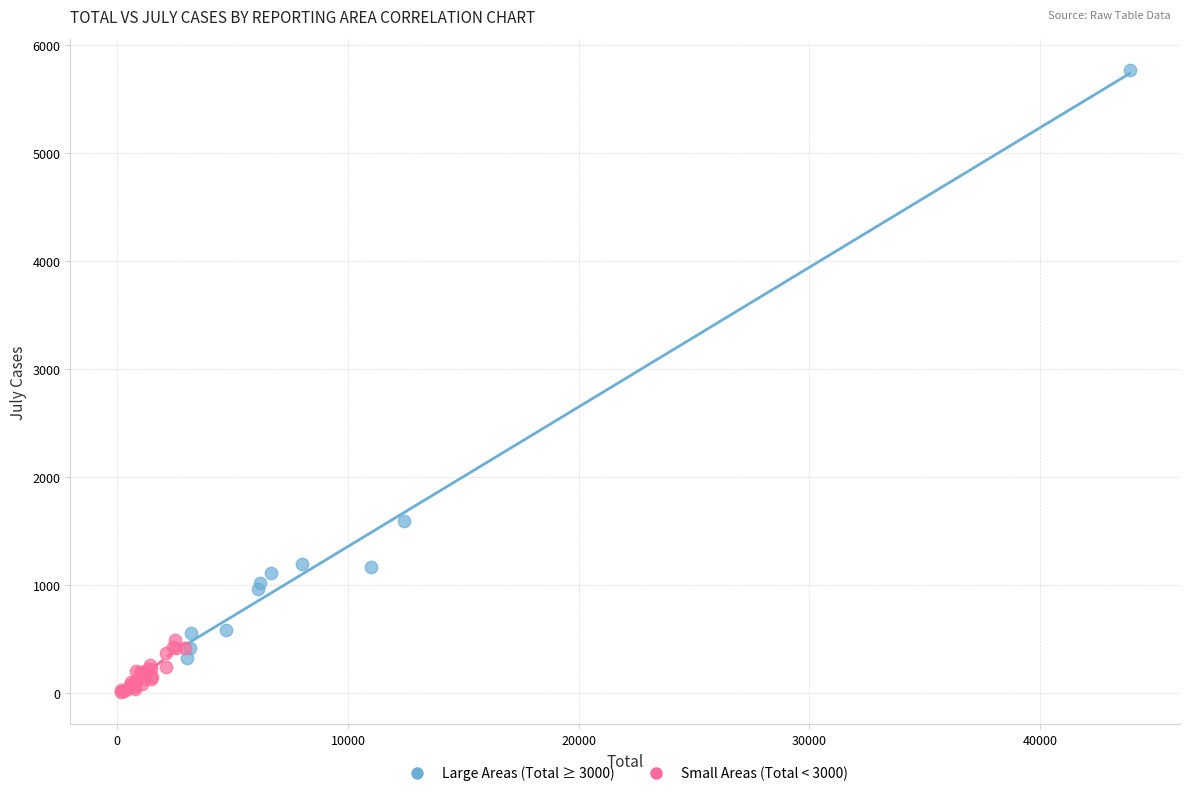

Which series reaches the minimum Y coordinate?

Small Areas (Total < 3000)